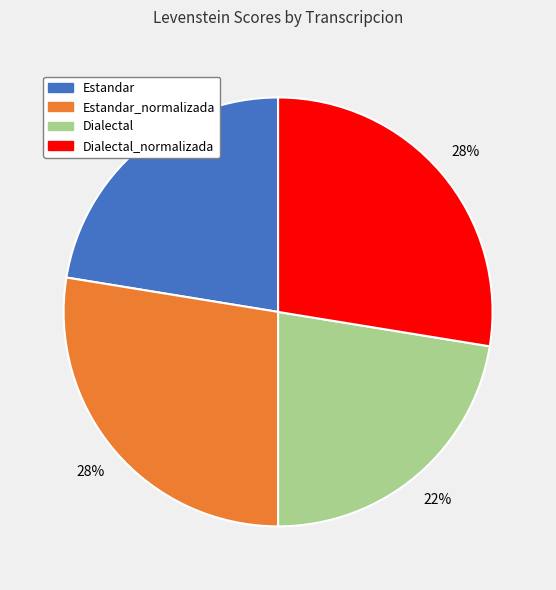

Does any single category account for the majority?

No